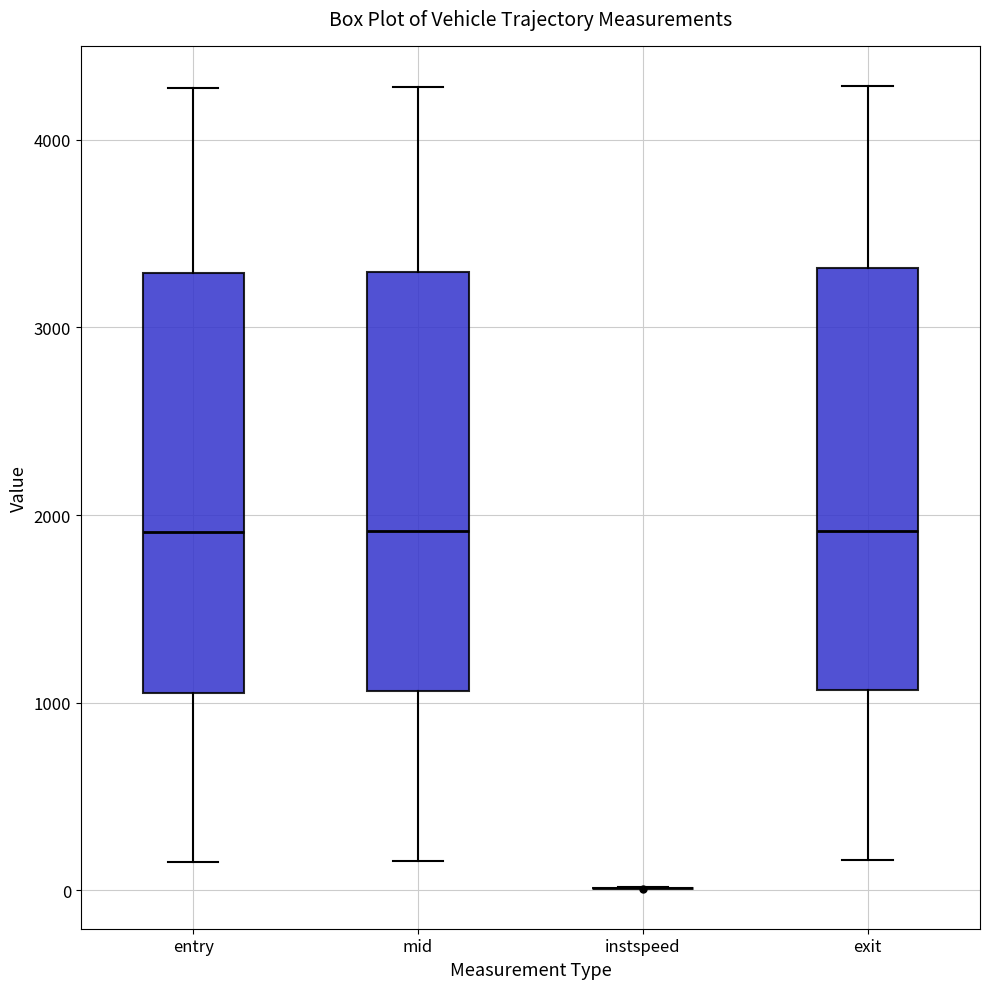

Where does the upper whisker of the box for mid end on the y-axis? The values are not printed on the chart, so give them approximately, as read against the axis.

4300